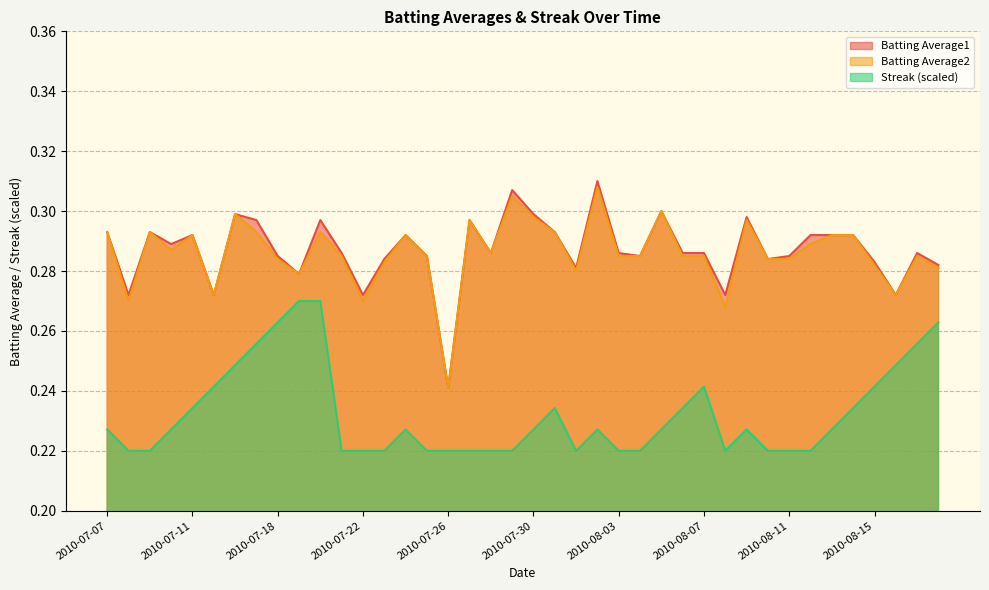

Between 2010-08-02 and 2010-07-23, which is larger?

2010-08-02